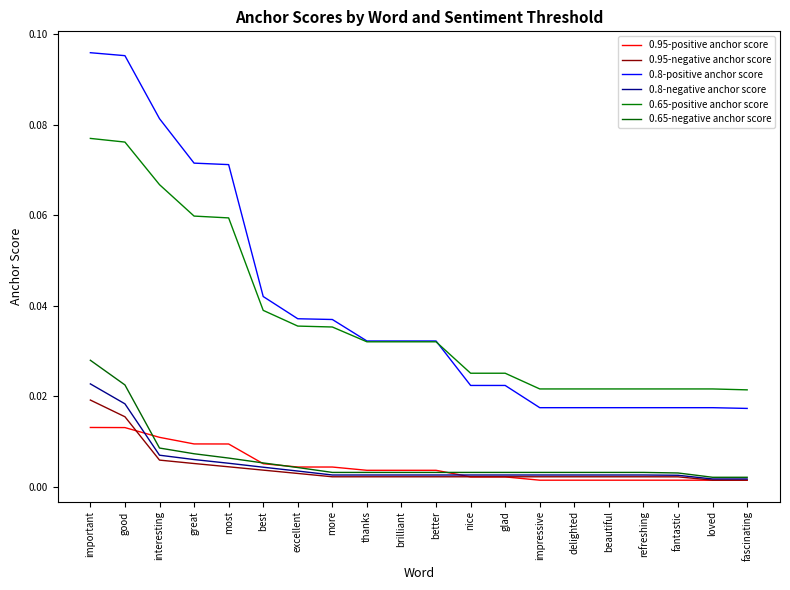

Does the chart display data point markers on the line(s)?

No